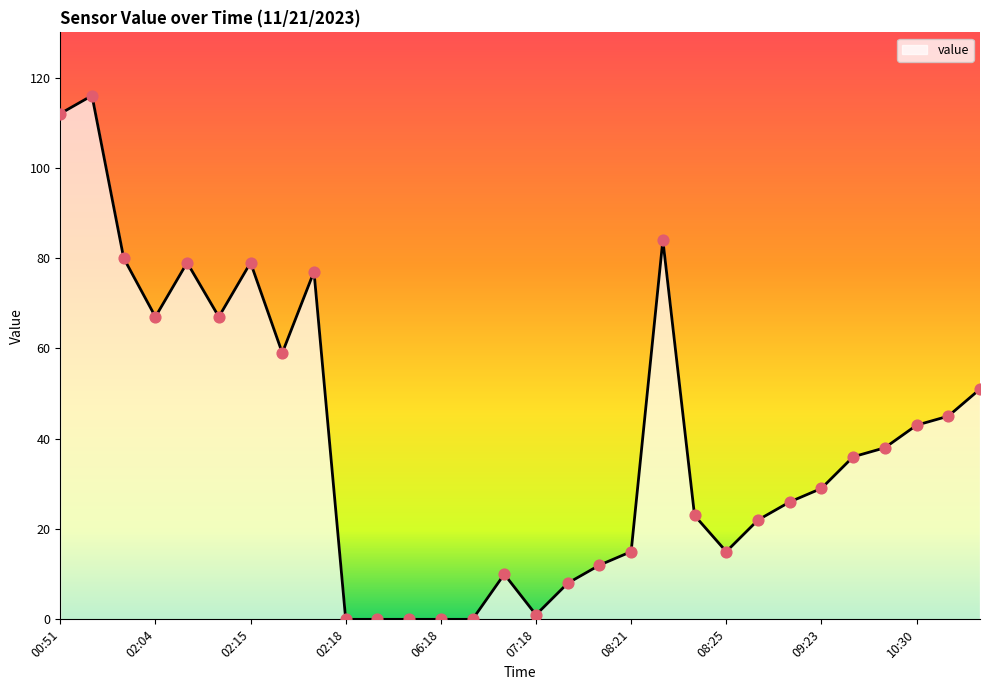

What is the maximum value shown in the chart?

116